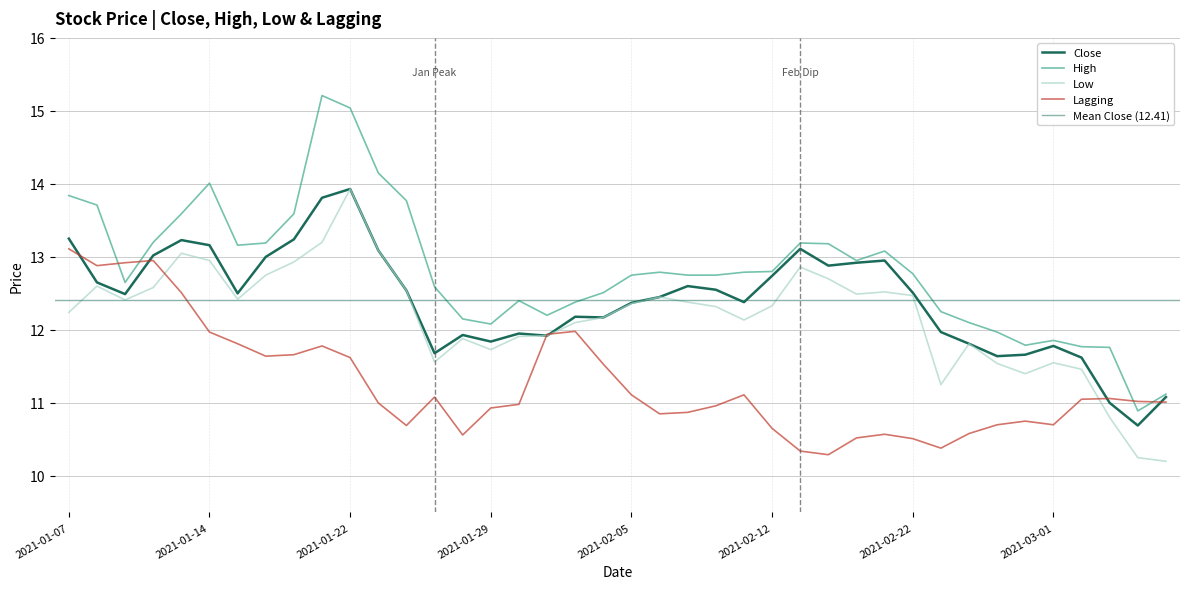

Is the value of High at 2021-01-15 greater than the value of Lagging at 2021-02-08?

Yes